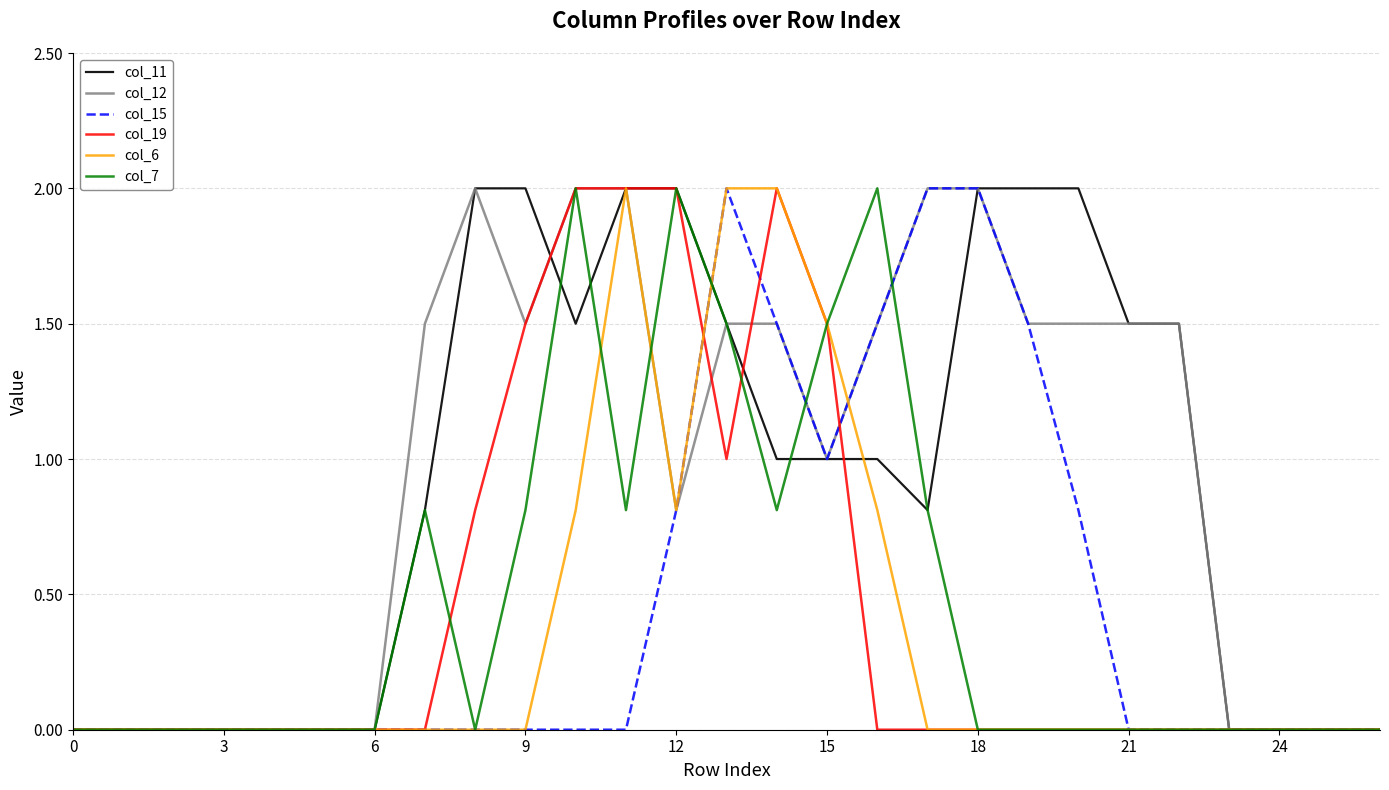

How many lines are shown in the chart?

6